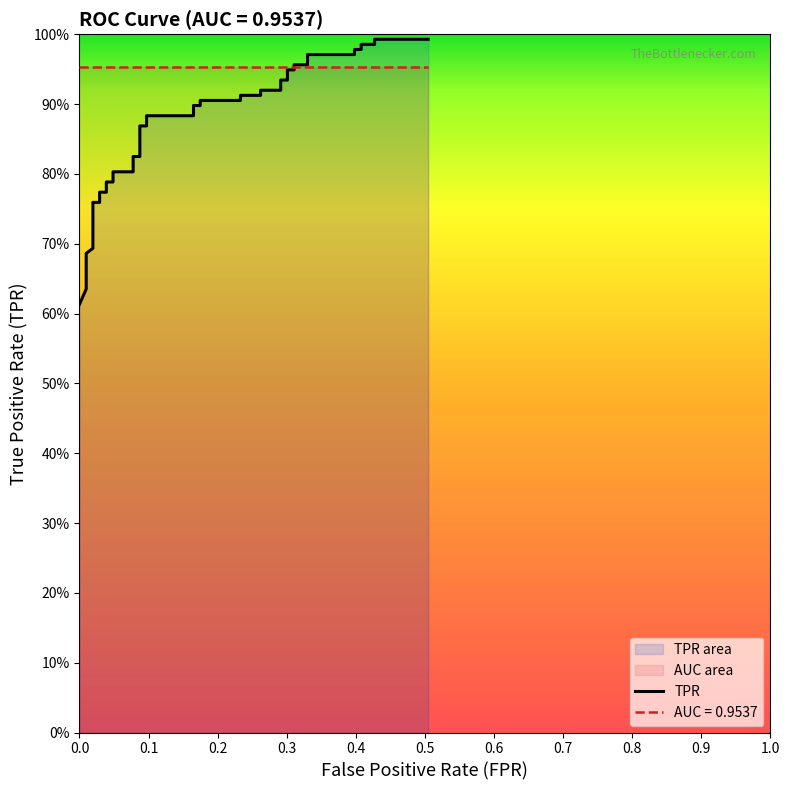

How many distinct data groups are displayed?

1